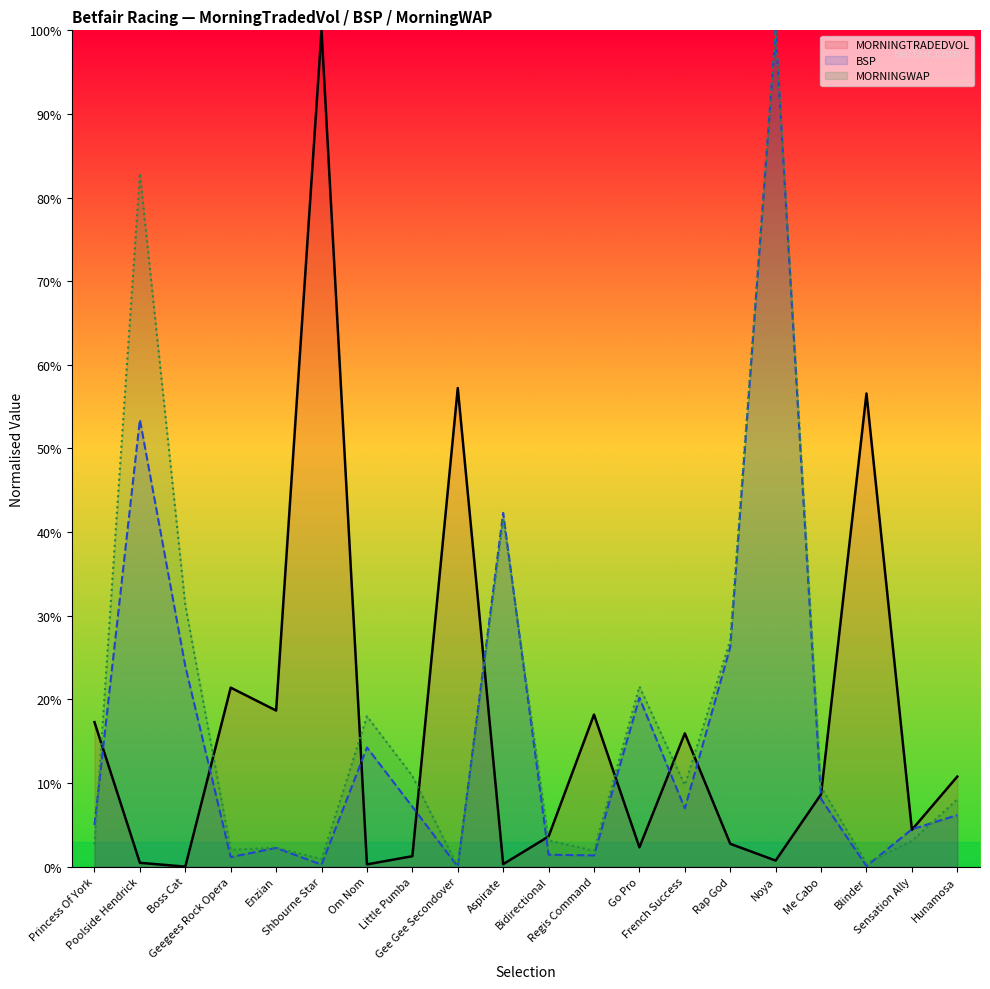

Reading left to right, extract all data points from this chart.

MORNINGTRADEDVOL: Princess Of York=17.3	Poolside Hendrick=0.5	Boss Cat=0.0	Geegees Rock Opera=21.4	Enzian=18.7	Shbourne Star=100.0	Om Nom=0.3	Little Pumba=1.2	Gee Gee Secondover=57.2	Aspirate=0.3	Bidirectional=3.6	Regis Command=18.2	Go Pro=2.3	French Success=15.9	Rap God=2.7	Noya=0.7	Me Cabo=8.7	Blinder=56.6	Sensation Ally=4.4	Hunamosa=10.8
BSP: Princess Of York=5.0	Poolside Hendrick=53.4	Boss Cat=24.0	Geegees Rock Opera=1.1	Enzian=2.2	Shbourne Star=0.2	Om Nom=14.3	Little Pumba=7.2	Gee Gee Secondover=0.0	Aspirate=42.3	Bidirectional=1.4	Regis Command=1.3	Go Pro=20.2	French Success=7.0	Rap God=26.2	Noya=100.0	Me Cabo=8.1	Blinder=0.1	Sensation Ally=4.5	Hunamosa=6.2
MORNINGWAP: Princess Of York=2.7	Poolside Hendrick=82.9	Boss Cat=31.3	Geegees Rock Opera=2.0	Enzian=2.3	Shbourne Star=0.9	Om Nom=18.0	Little Pumba=10.9	Gee Gee Secondover=0.0	Aspirate=41.6	Bidirectional=3.1	Regis Command=1.9	Go Pro=21.5	French Success=9.7	Rap God=27.1	Noya=100.0	Me Cabo=9.5	Blinder=0.4	Sensation Ally=3.1	Hunamosa=8.0